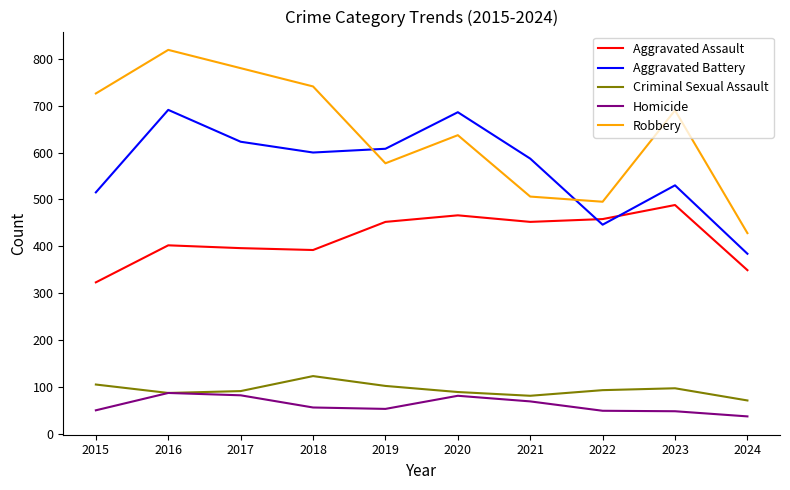

Where do Robbery and Aggravated Battery first cross each other?

2018 and 2019